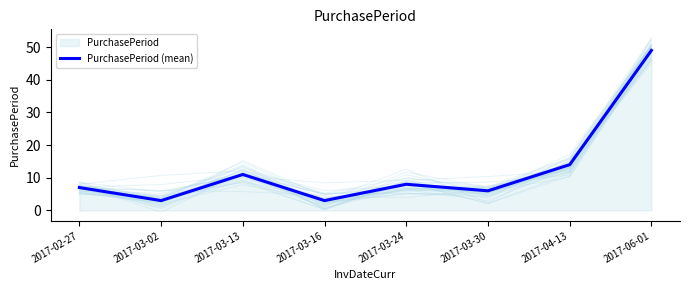

List the labels in order of value, smallest first.

2017-03-02, 2017-03-16, 2017-03-30, 2017-02-27, 2017-03-24, 2017-03-13, 2017-04-13, 2017-06-01